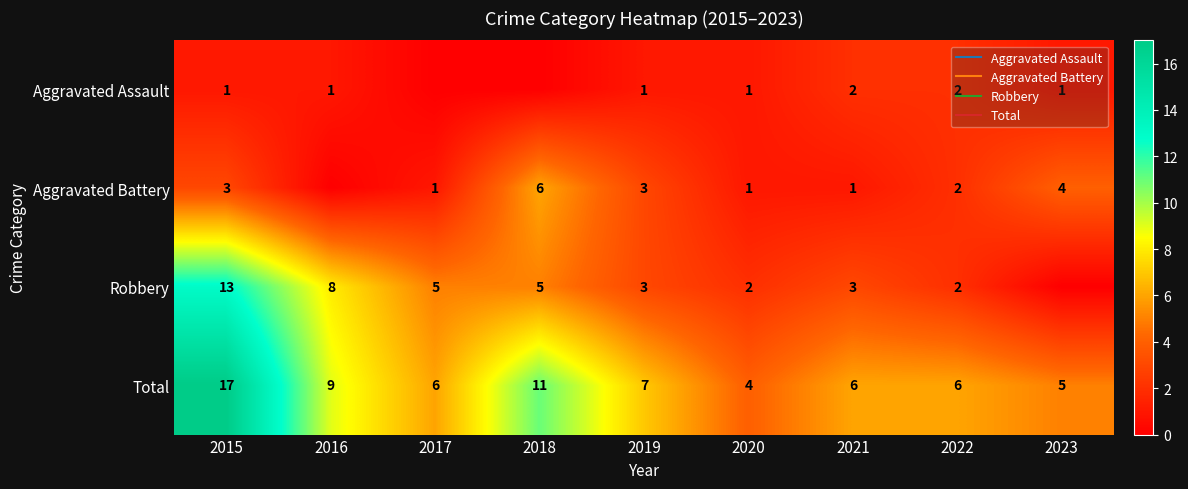

Rank the series by their maximum value, from lowest to highest.

Aggravated Assault, Aggravated Battery, Robbery, Total